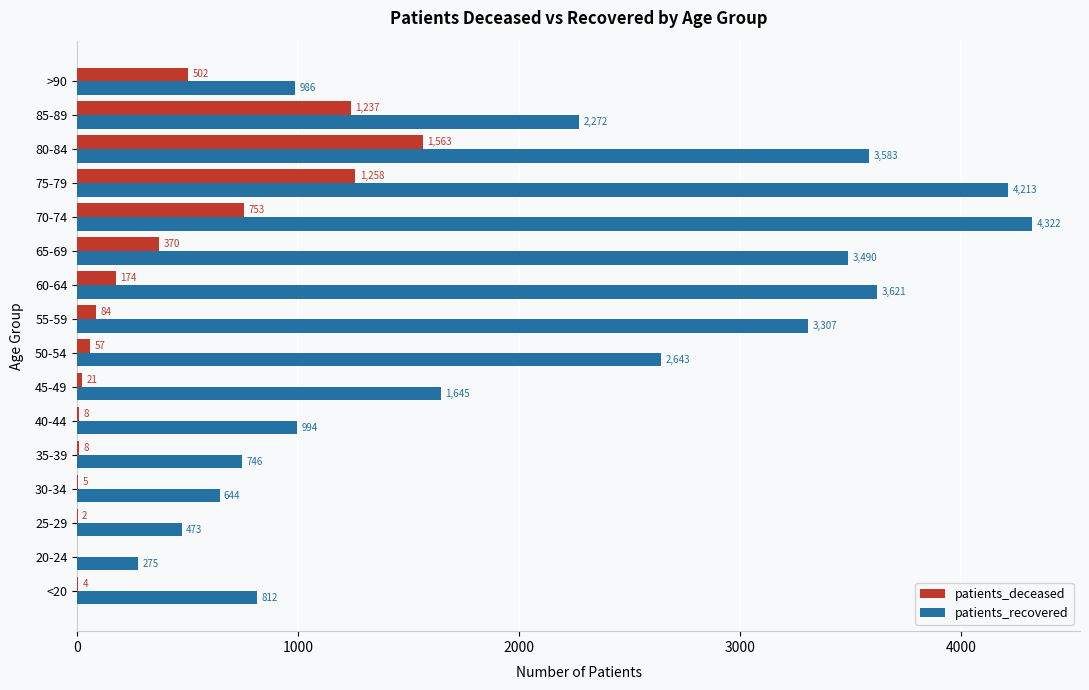

What is the approximate value of patients_recovered at 25-29, to the nearest 100?

500